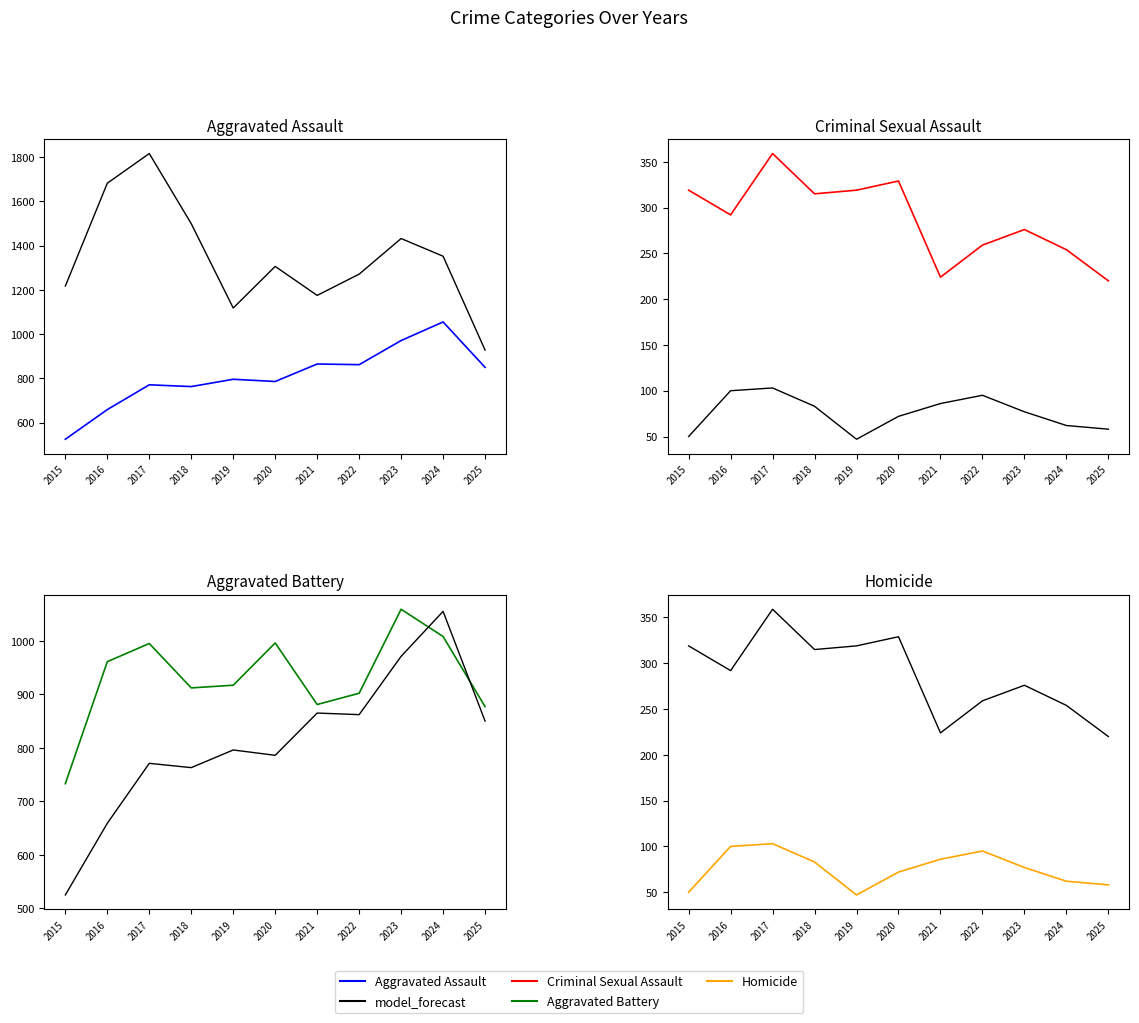

Is it true that model_forecast equals 537 at 2020?

False